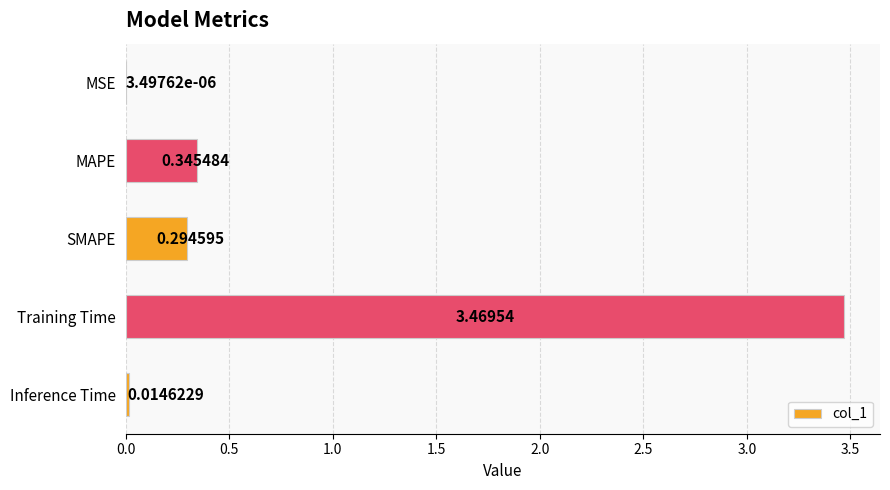

Where is the data nearest to the value 1?

MAPE